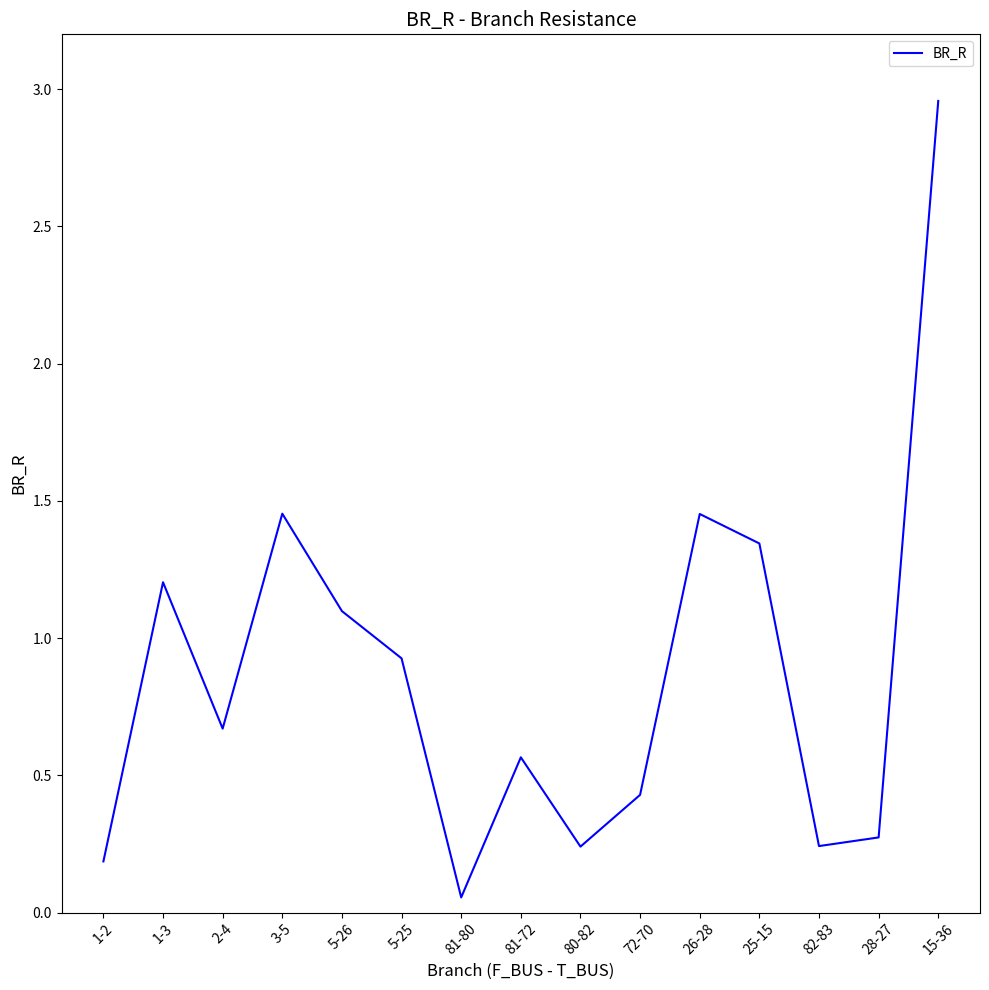

Which label corresponds to the smallest value in the chart?

81-80